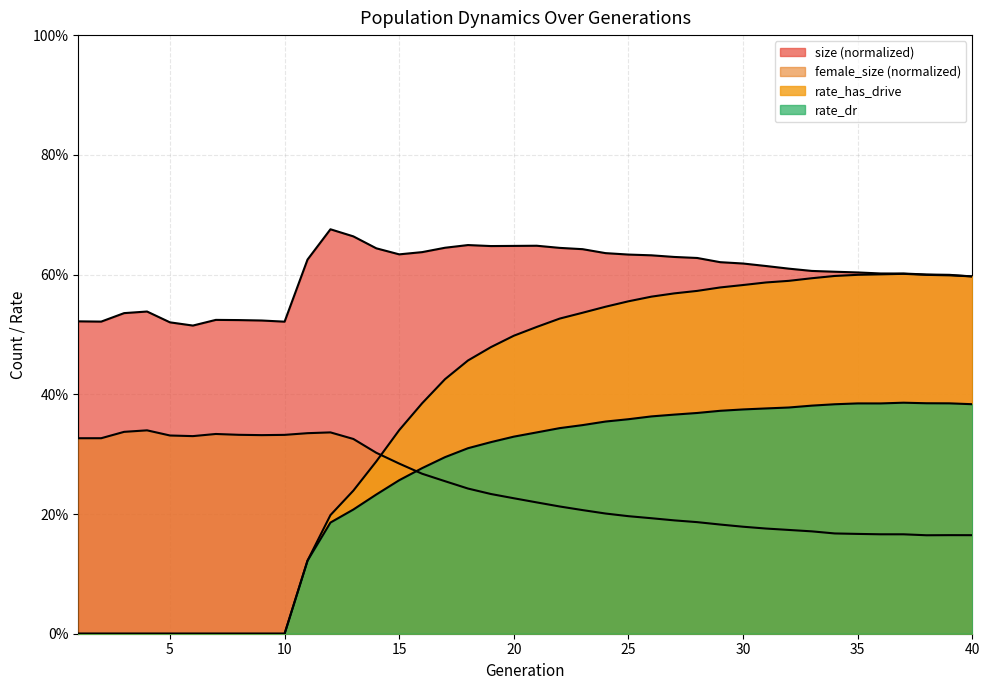

Count the rate_has_drive values in the range 0 to 1.

40